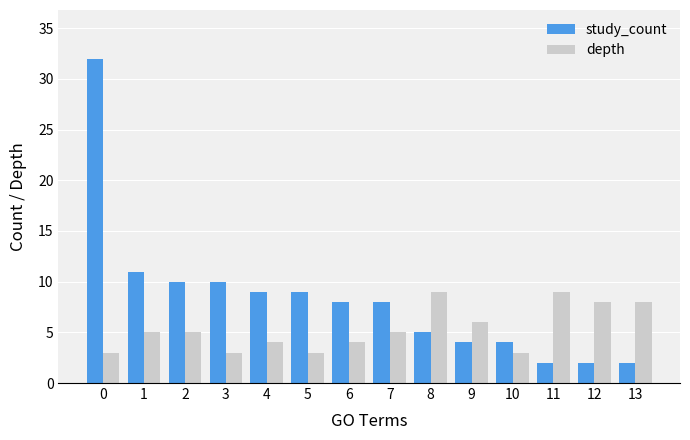

At which label is study_count closest to 17?

1